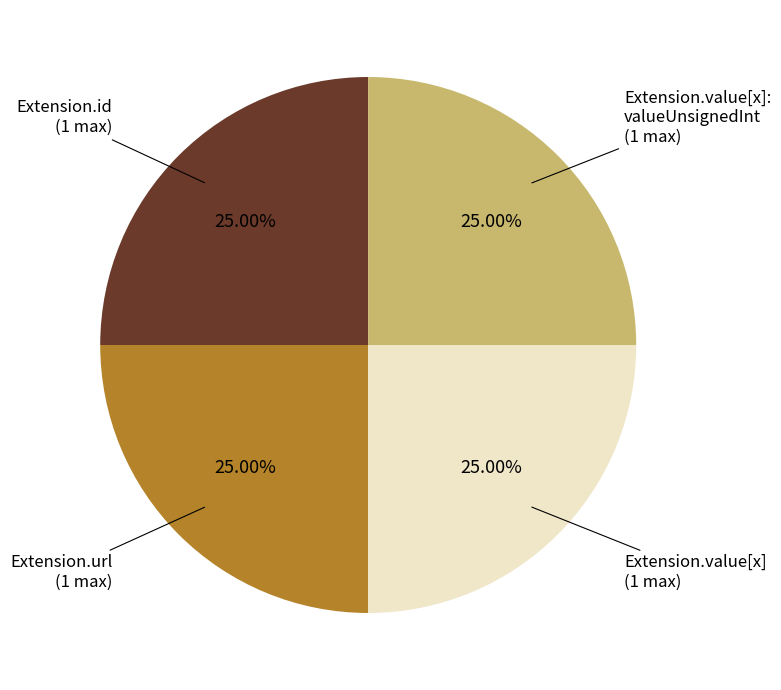

Is there any slice that represents more than half of the pie?

No